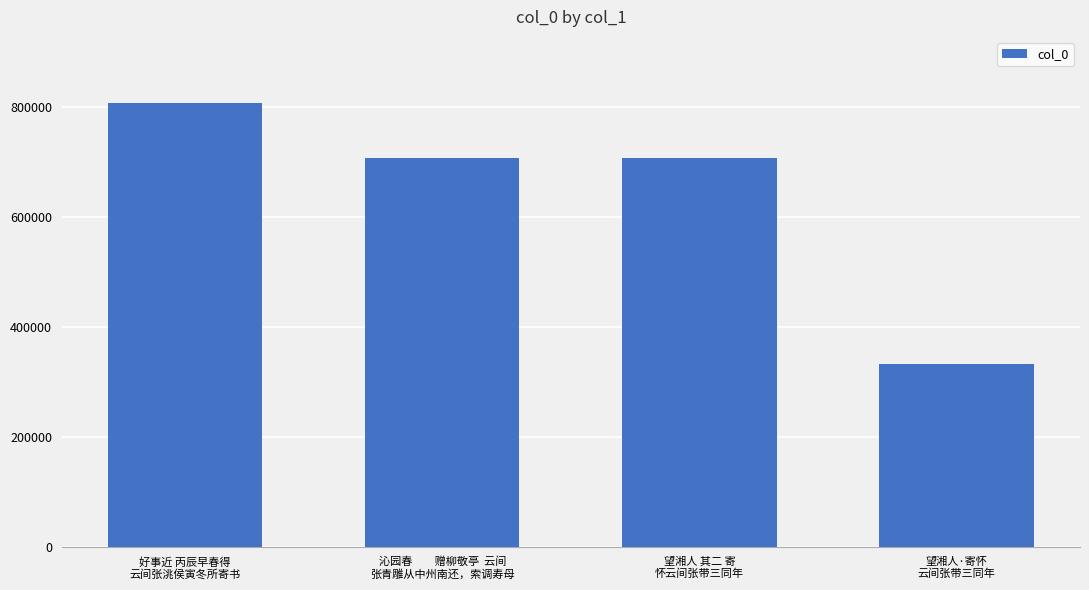

The chart shows a value of 473409 at 望湘人 其二 寄
怀云间张带三同年. True or false?

False